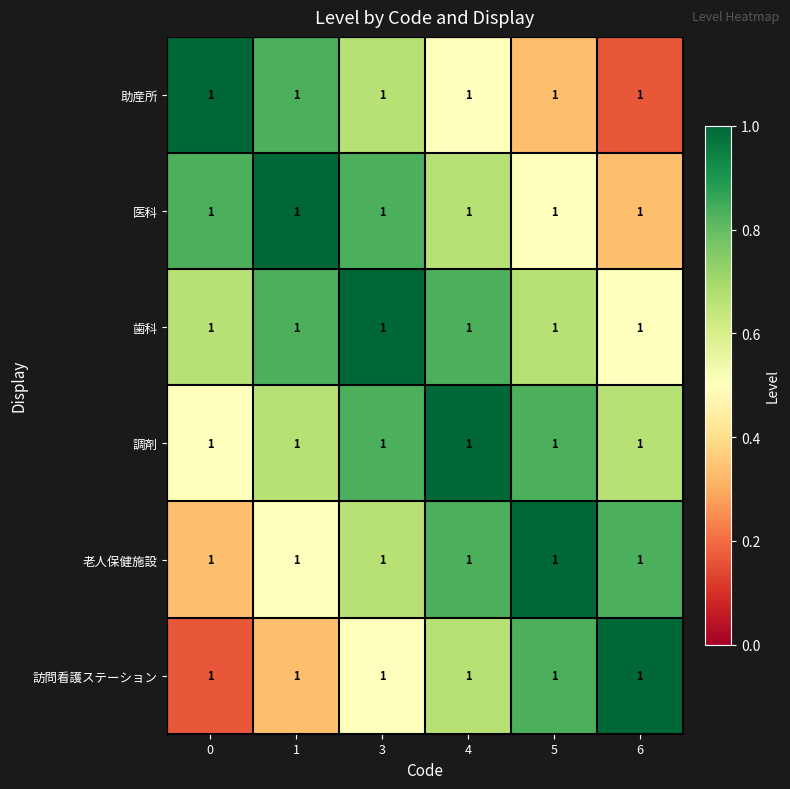

What value does the 歯科 series have at 0?

0.7